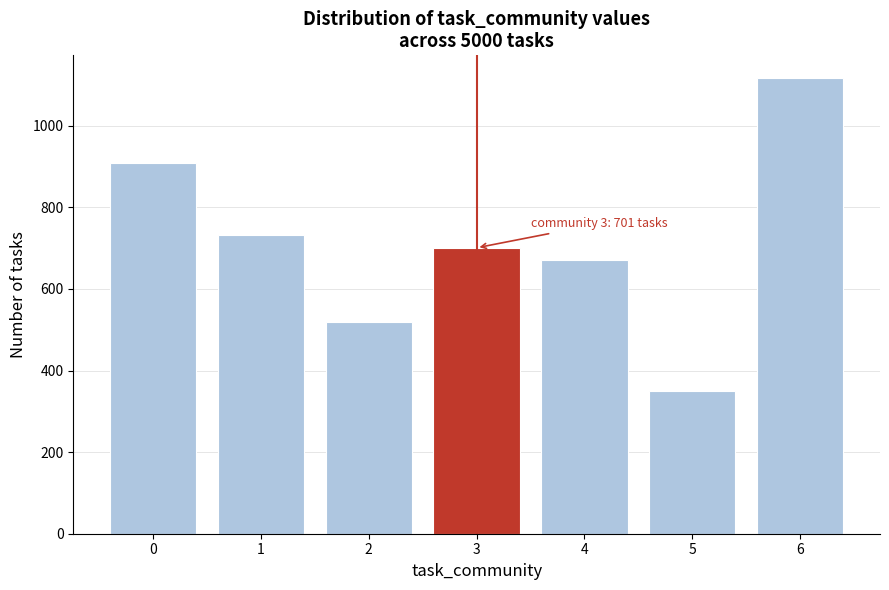

Reading left to right, what are all the values shown in this chart?

0=910	1=732	2=519	3=701	4=670	5=351	6=1117